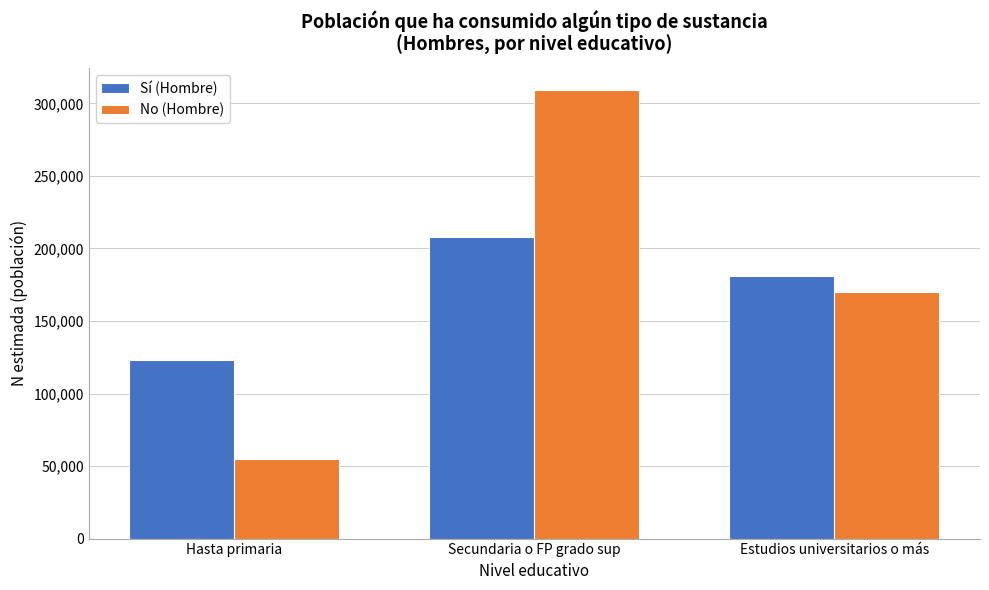

Reading left to right, list all the values displayed in this chart.

Sí (Hombre): Hasta primaria=123010	Secundaria o FP grado sup=207595	Estudios universitarios o más=180919
No (Hombre): Hasta primaria=54625	Secundaria o FP grado sup=309134	Estudios universitarios o más=170326